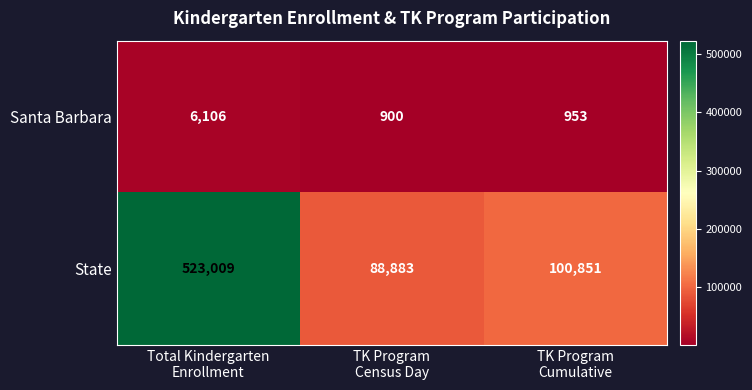

At which category is the sum across all series the highest?

Total Kindergarten
Enrollment